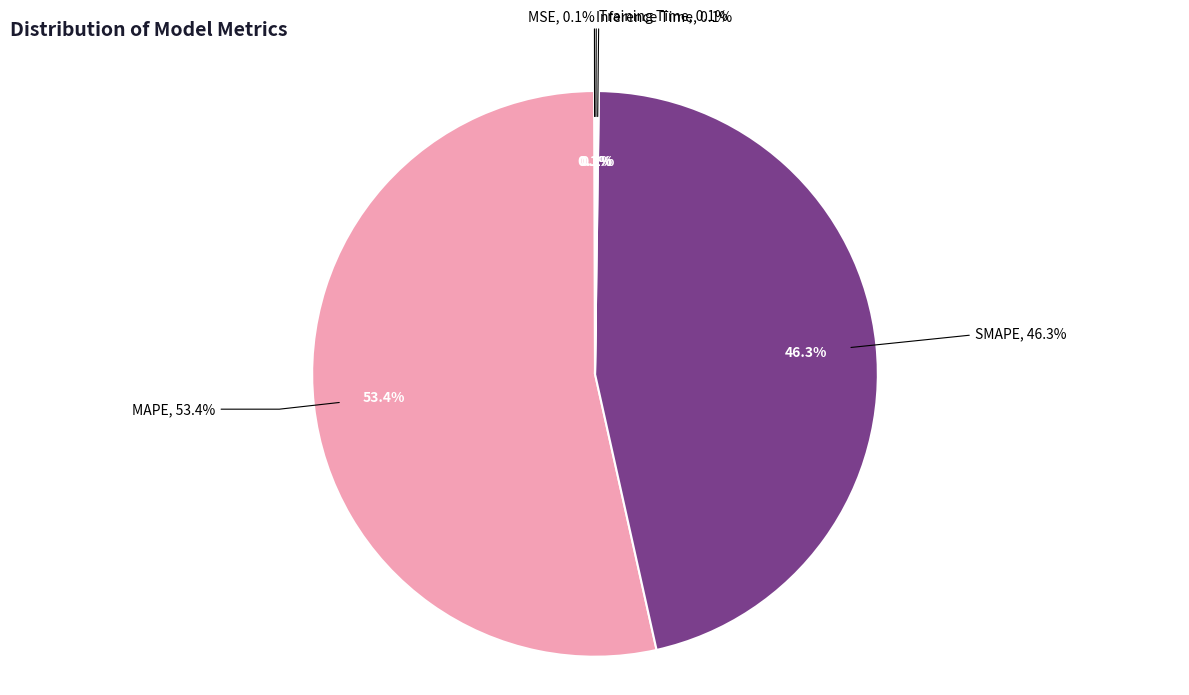

Which has a higher value, MAPE or Inference Time?

MAPE